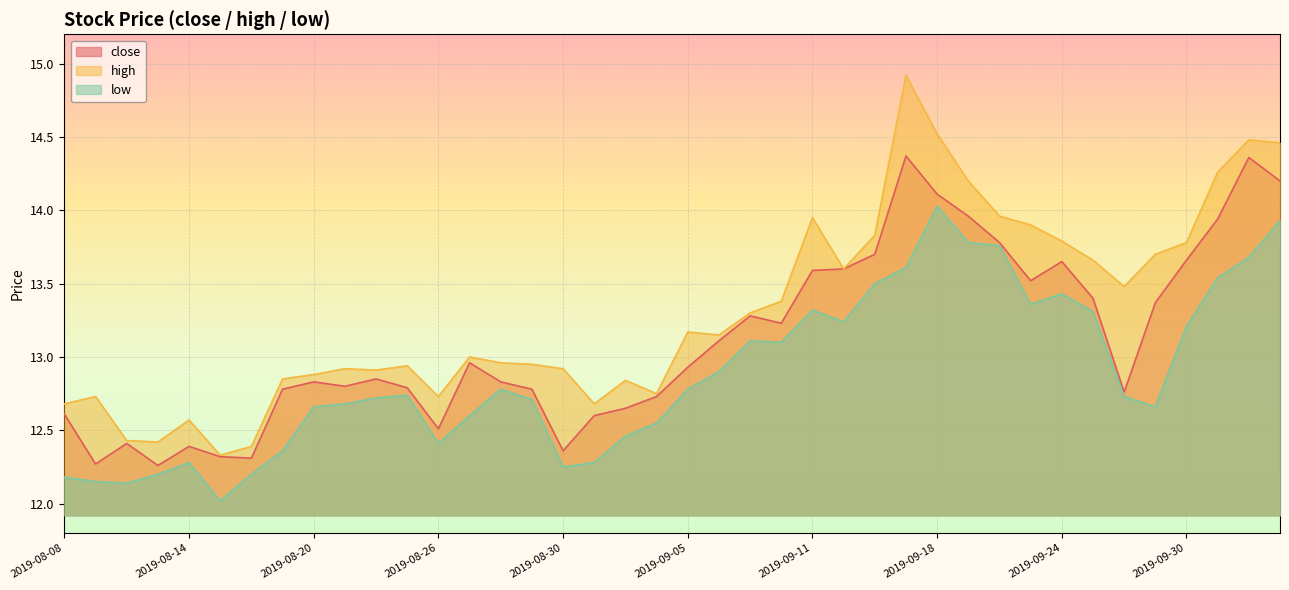

What position from the right is 2019-08-23?

29